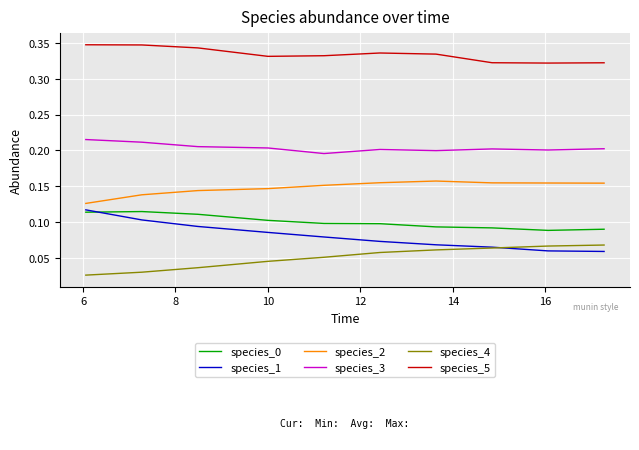

Is this an area chart (filled region under the line)?

No